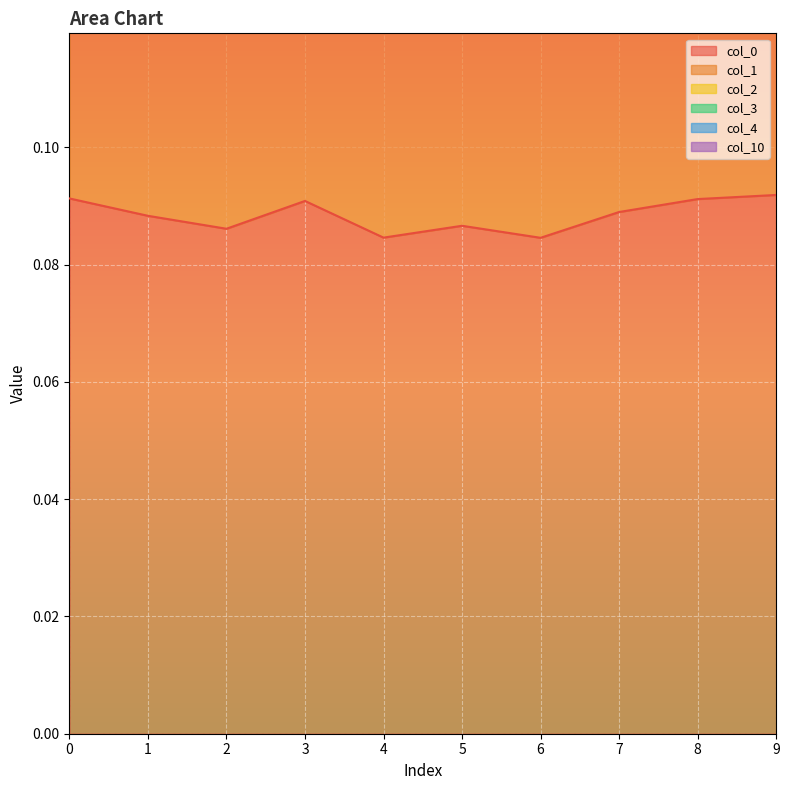

At which category does the chart reach its peak across all series?

9